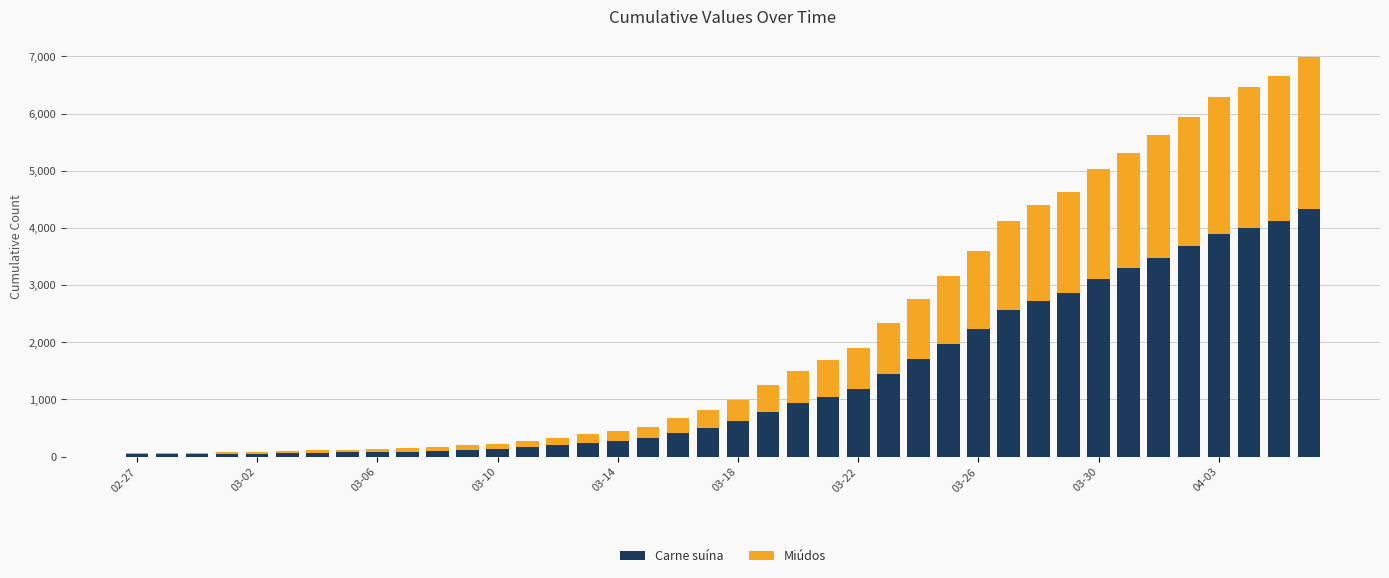

What is the difference between the maximum and minimum values in the Carne suína series?

4297